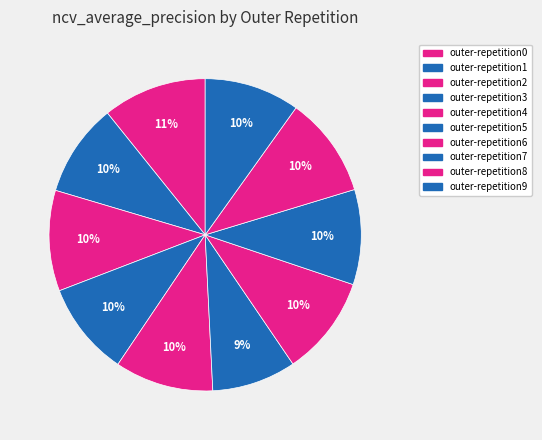

Which slice is the largest?

outer-repetition0